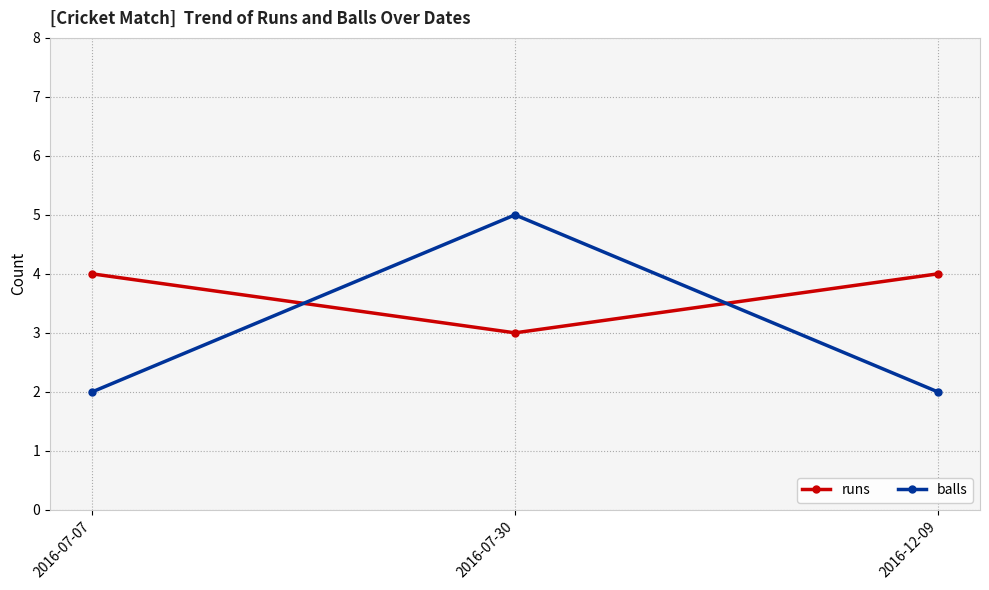

Count the number of data series in this chart.

2